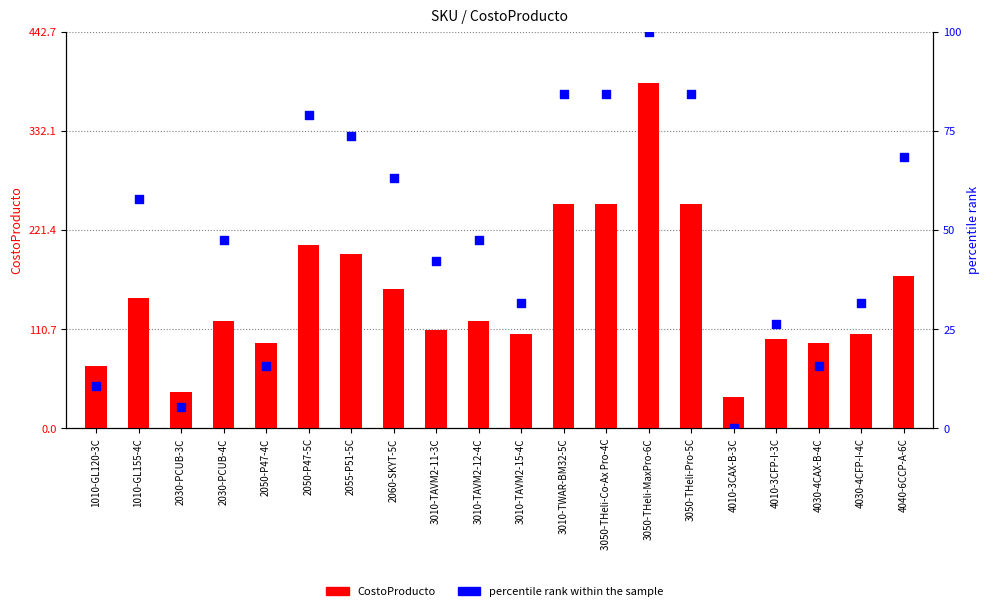

What are all the series names shown in the legend?

CostoProducto, percentile rank within the sample